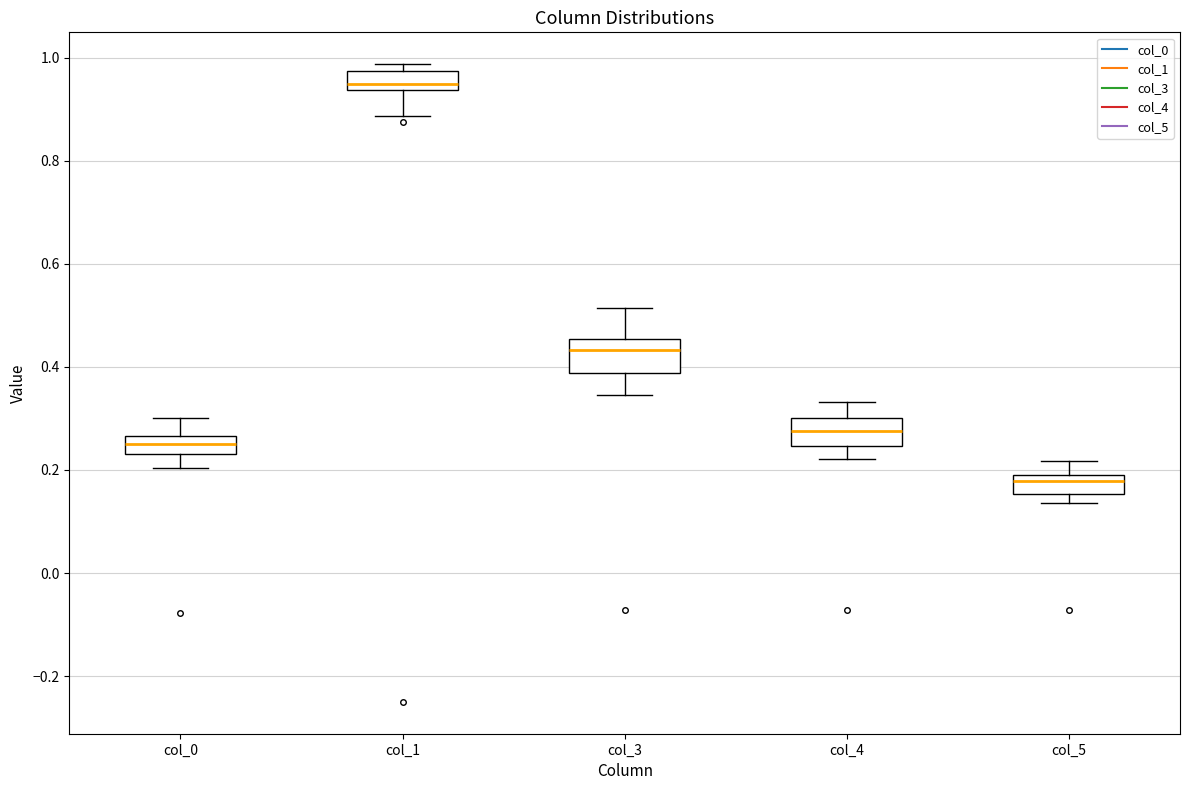

Where is the lower edge of the box for col_0 on the y-axis? The values are not printed on the chart, so give them approximately, as read against the axis.

0.24